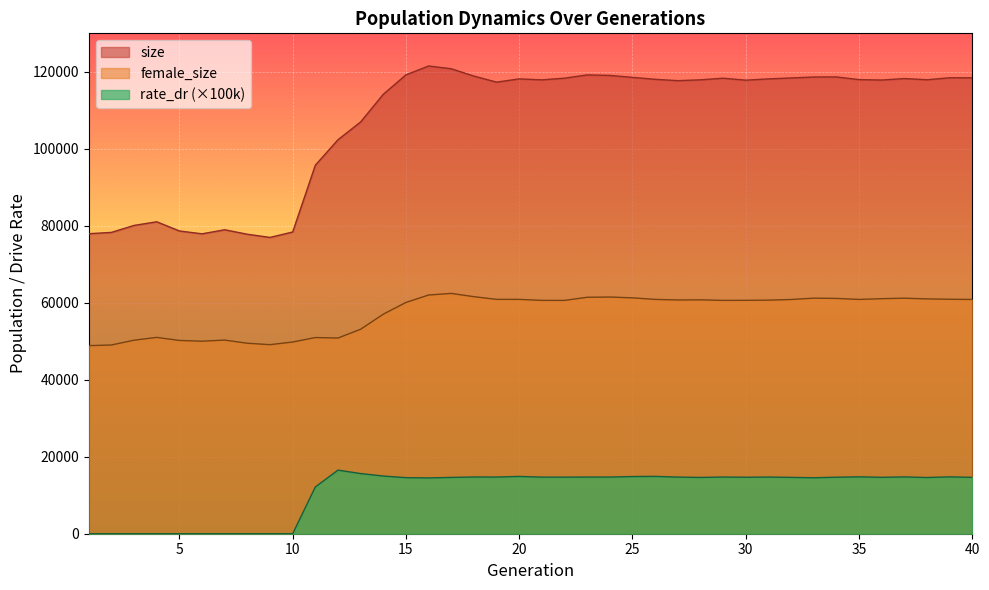

What is the difference between the maximum and minimum values in the rate_dr series?

16524.4